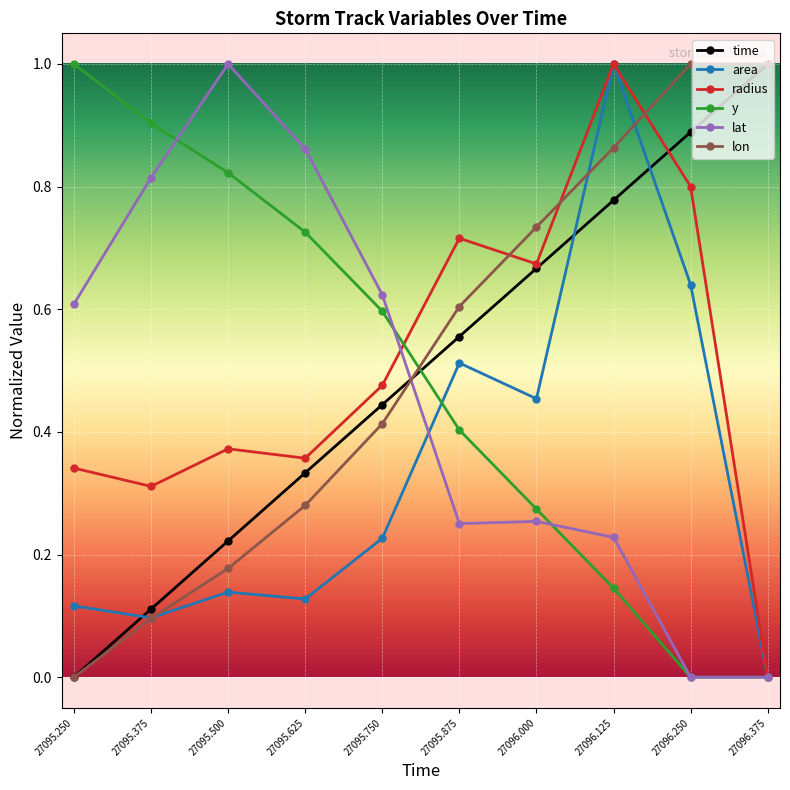

What are all the series names shown in the legend?

time, area, radius, y, lat, lon